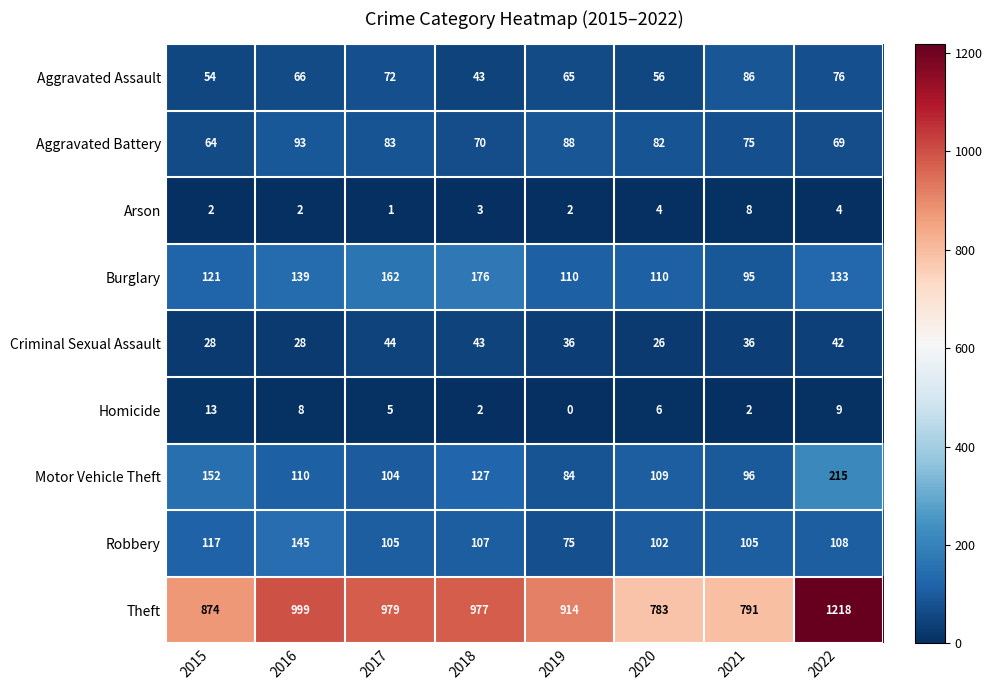

Which series has the largest total across all categories?

Theft